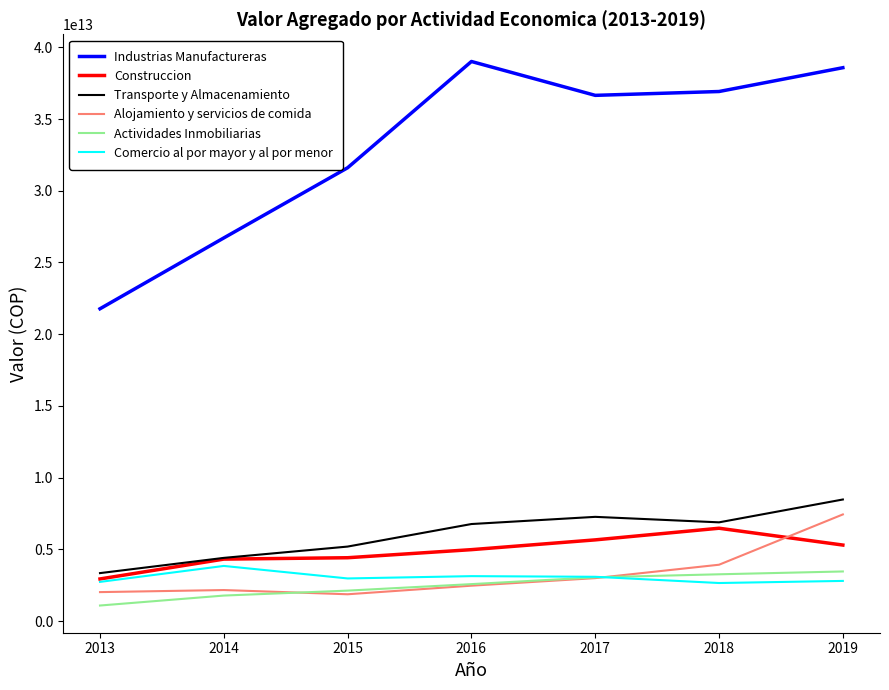

Which series has the largest range (max minus min)?

Industrias Manufactureras